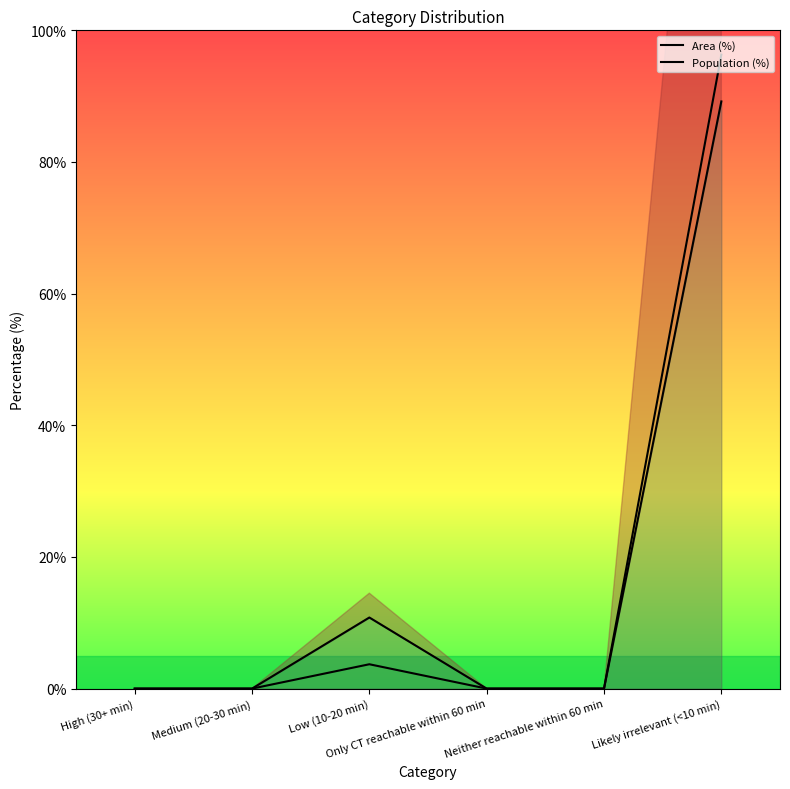

At which category is the sum across all series the highest?

Likely irrelevant (<10 min)